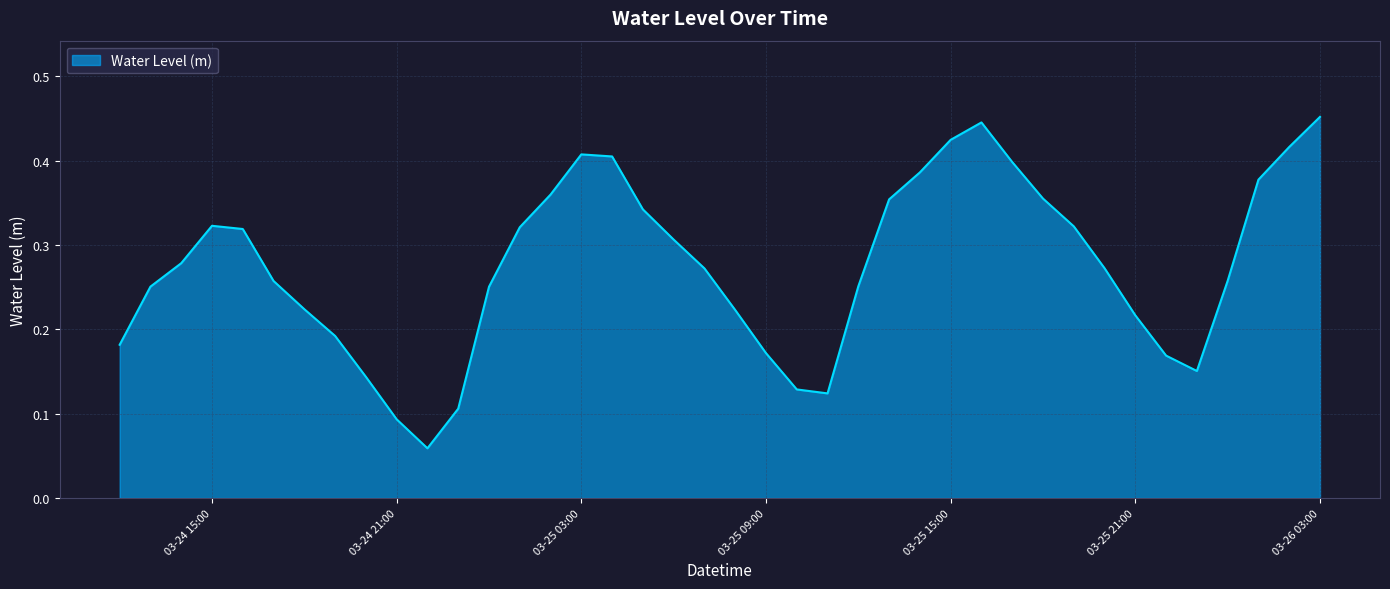

What is the average value?

0.3